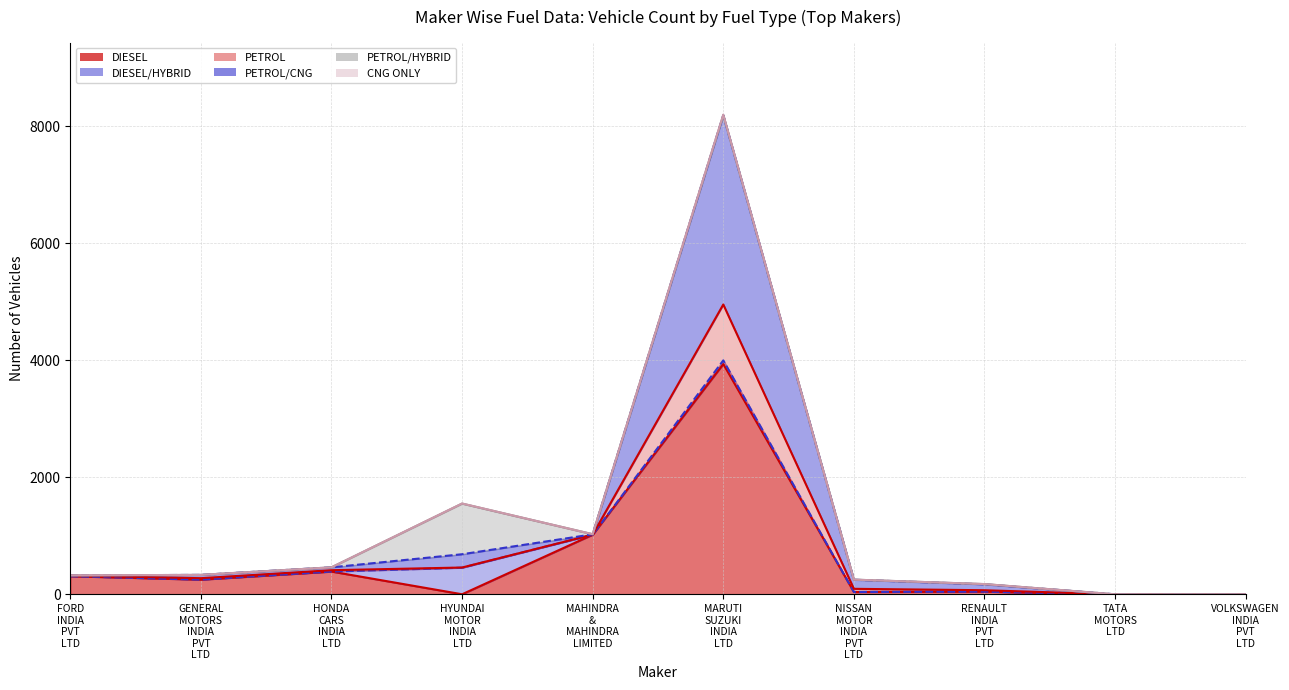

Rank the series by their maximum value, from highest to lowest.

CNG ONLY (line), PETROL/CNG (line), PETROL/HYBRID (line), PETROL (line), DIESEL/HYBRID (line), DIESEL (line)